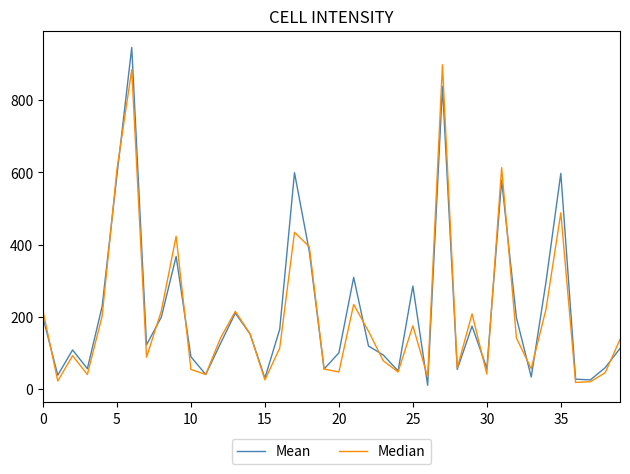

What is the maximum value for Mean?

946